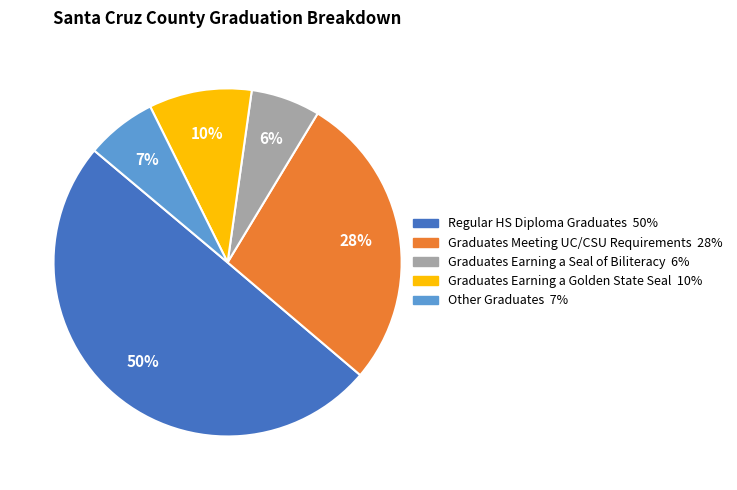

To the nearest percent, what percentage of the pie is Graduates Meeting UC/CSU Requirements?

28%